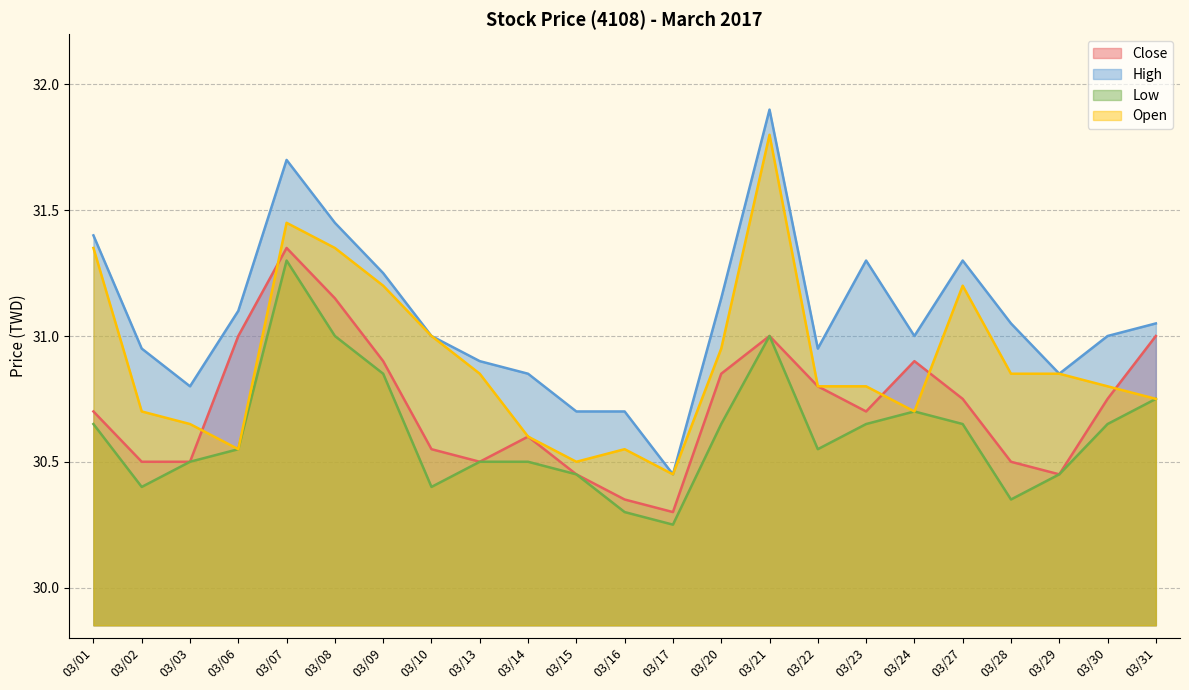

Is it true that Low equals 30.8 at 03/31?

True